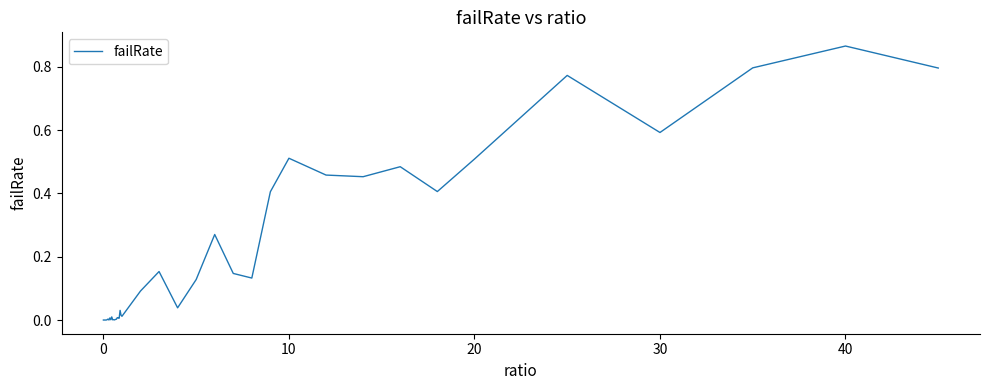

Is this an area chart (filled region under the line)?

No